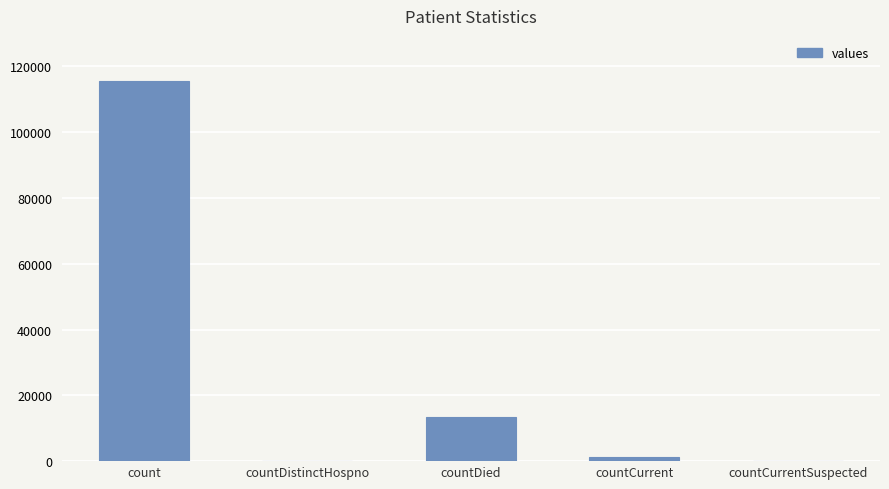

Are the bars horizontal?

No